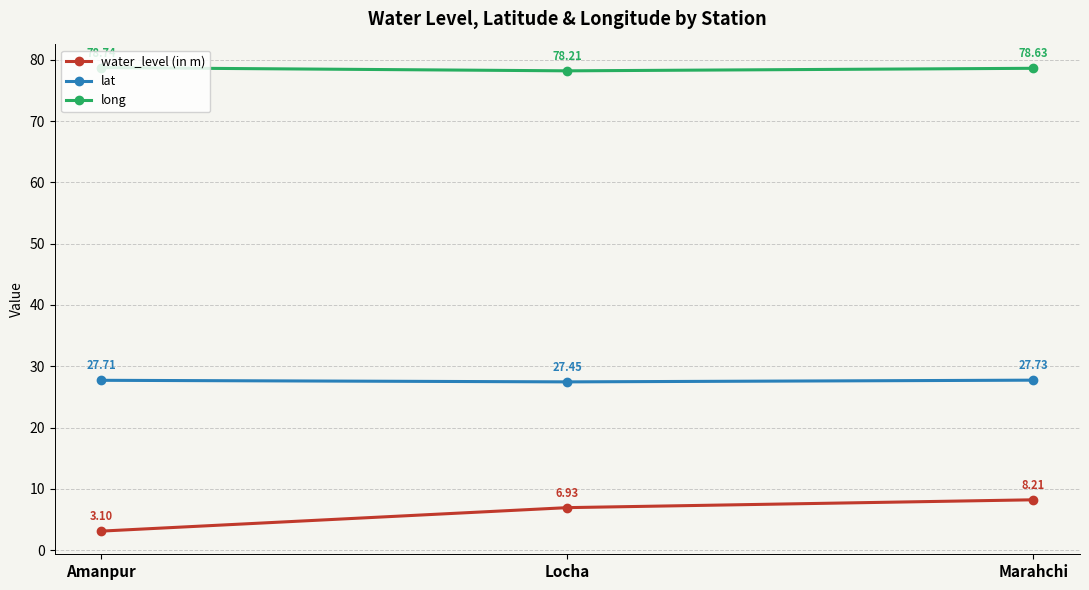

Which category has the lowest value in the lat series?

Locha